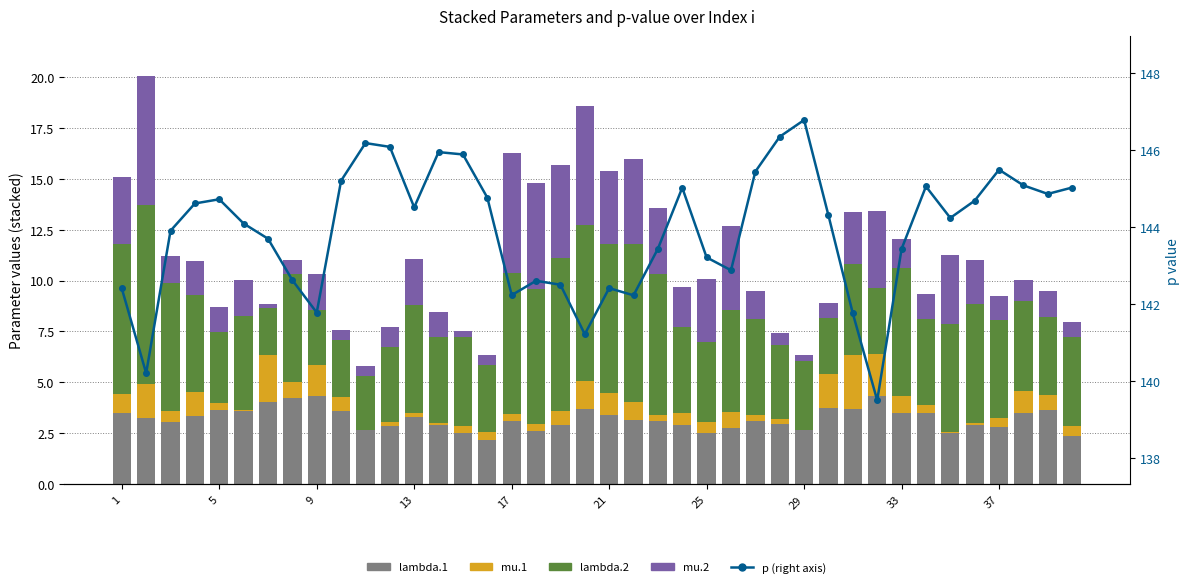

Reading right to left, extract all data points from this chart.

lambda.1: 2.4	3.7	3.5	2.8	2.9	2.5	3.5	3.5	4.3	3.7	3.8	2.7	3.0	3.1	2.8	2.5	2.9	3.1	3.2	3.4	3.7	2.9	2.6	3.1	2.2	2.5	2.9	3.3	2.9	2.6	3.6	4.3	4.3	4.1	3.6	3.6	3.4	3.1	3.3	3.5
mu.1: 0.5	0.7	1.0	0.4	0.1	0.1	0.4	0.8	2.1	2.7	1.7	0.0	0.3	0.3	0.7	0.5	0.6	0.3	0.9	1.1	1.4	0.7	0.3	0.3	0.4	0.3	0.1	0.2	0.2	0.0	0.7	1.5	0.8	2.3	0.0	0.4	1.2	0.6	1.7	0.9
lambda.2: 4.3	3.9	4.4	4.8	5.9	5.3	4.2	6.3	3.2	4.5	2.7	3.4	3.6	4.7	5.0	3.9	4.2	6.9	7.7	7.3	7.6	7.5	6.6	6.9	3.3	4.4	4.2	5.3	3.6	2.7	2.8	2.7	5.3	2.3	4.6	3.5	4.8	6.3	8.8	7.3
mu.2: 0.8	1.3	1.0	1.2	2.2	3.4	1.2	1.4	3.8	2.5	0.7	0.3	0.6	1.4	4.1	3.1	2.0	3.2	4.2	3.5	5.8	4.5	5.2	5.9	0.5	0.3	1.2	2.3	1.0	0.5	0.5	1.8	0.7	0.2	1.8	1.2	1.6	1.3	6.3	3.3
p (right axis): 145.0	144.9	145.1	145.5	144.7	144.2	145.1	143.4	139.5	141.8	144.3	146.8	146.3	145.4	142.9	143.2	145.0	143.4	142.2	142.4	141.2	142.5	142.6	142.2	144.8	145.9	145.9	144.5	146.1	146.2	145.2	141.8	142.6	143.7	144.1	144.7	144.6	143.9	140.2	142.4